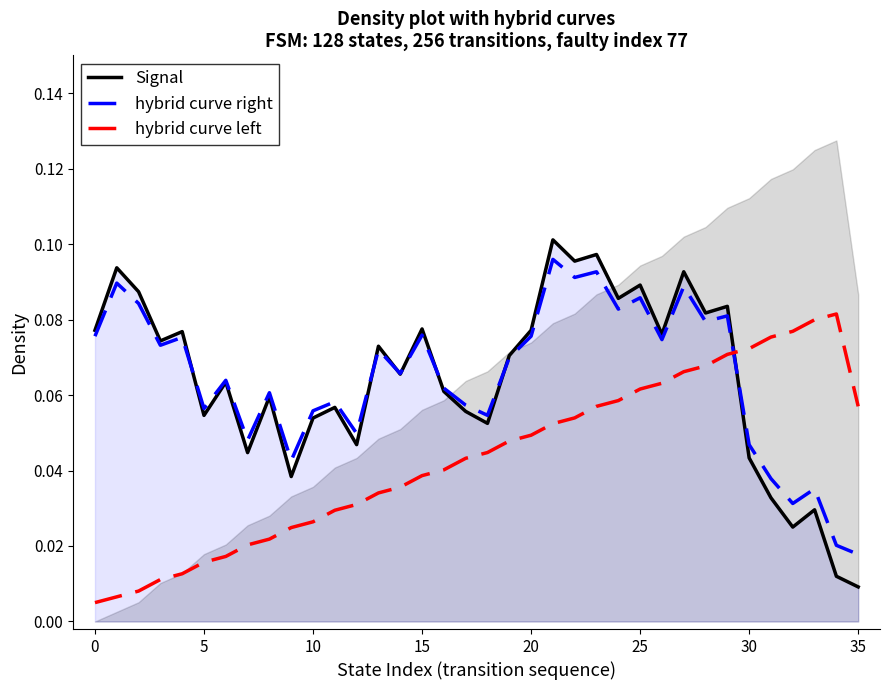

What is the difference between the maximum and minimum values in the hybrid curve right series?

0.1